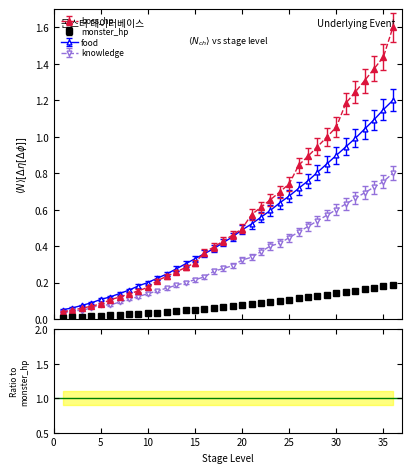

Reading left to right, transcribe all the data shown in this chart.

monster_hp: 0.0	0.0	0.0	0.0	0.0	0.0	0.0	0.0	0.0	0.0	0.0	0.0	0.0	0.0	0.1	0.1	0.1	0.1	0.1	0.1	0.1	0.1	0.1	0.1	0.1	0.1	0.1	0.1	0.1	0.1	0.1	0.2	0.2	0.2	0.2	0.2
boss_hp: 0.0	0.0	0.1	0.1	0.1	0.1	0.1	0.1	0.2	0.2	0.2	0.2	0.3	0.3	0.3	0.4	0.4	0.4	0.5	0.5	0.6	0.6	0.7	0.7	0.7	0.8	0.9	0.9	1.0	1.1	1.2	1.2	1.3	1.4	1.4	1.6
food: 0.1	0.1	0.1	0.1	0.1	0.1	0.1	0.2	0.2	0.2	0.2	0.2	0.3	0.3	0.3	0.4	0.4	0.4	0.5	0.5	0.5	0.6	0.6	0.6	0.7	0.7	0.8	0.8	0.9	0.9	0.9	1.0	1.0	1.1	1.1	1.2
knowledge: 0.0	0.0	0.0	0.1	0.1	0.1	0.1	0.1	0.1	0.1	0.2	0.2	0.2	0.2	0.2	0.2	0.3	0.3	0.3	0.3	0.3	0.4	0.4	0.4	0.4	0.5	0.5	0.5	0.6	0.6	0.6	0.7	0.7	0.7	0.8	0.8